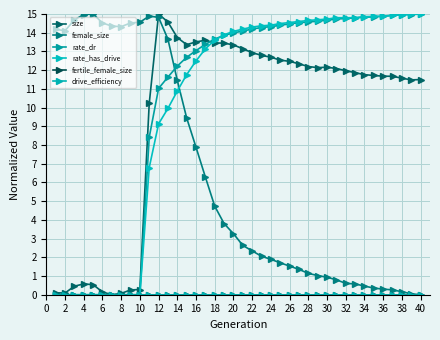

Is this an area chart (filled region under the line)?

No